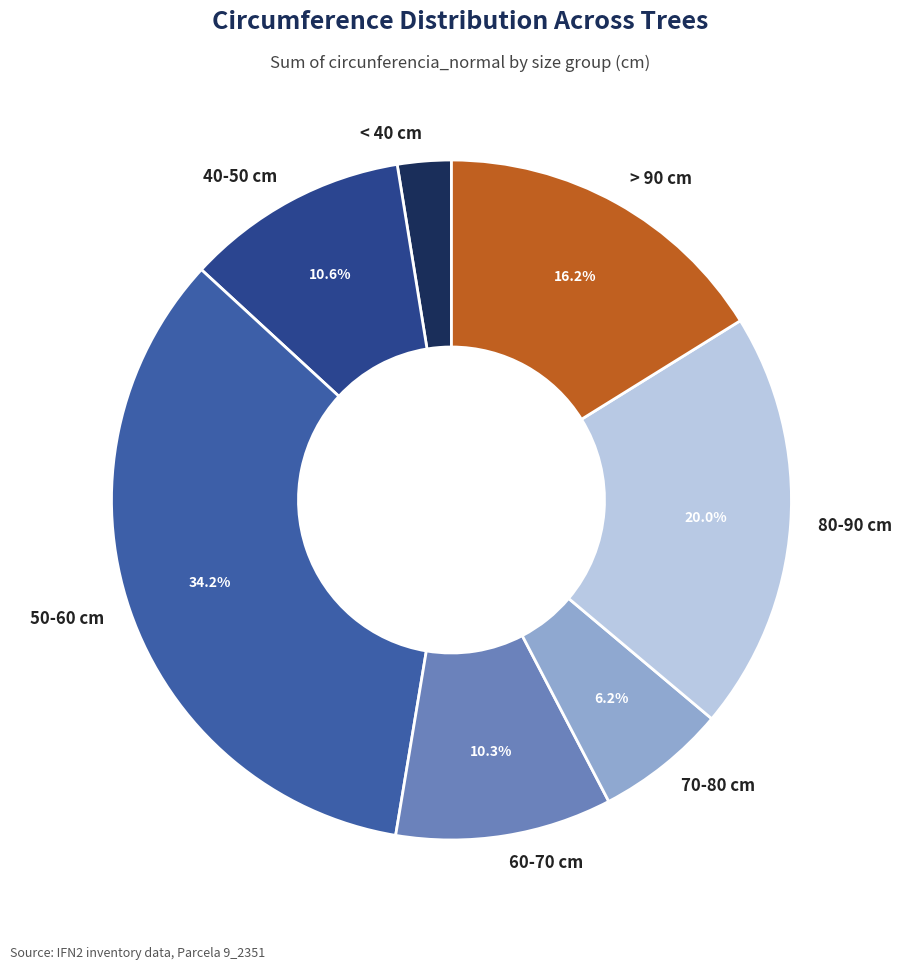

Does 50-60 cm account for over 50% of the chart?

No